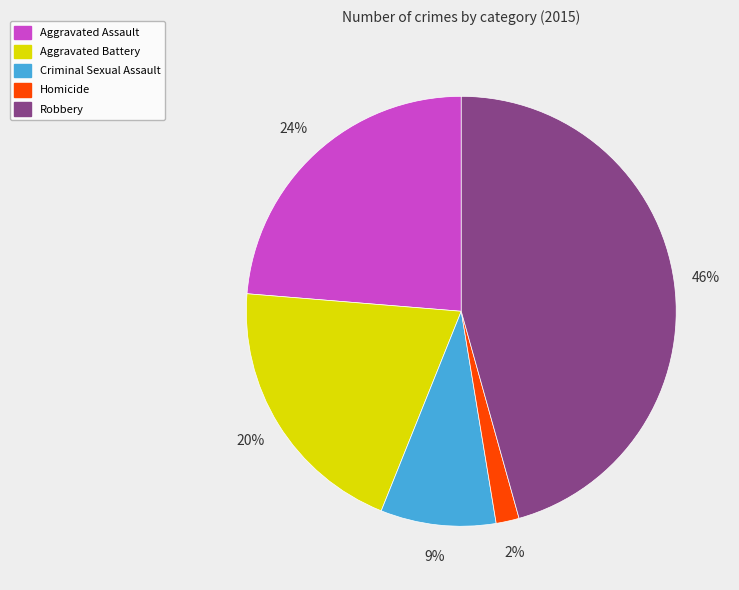

How many segments does this pie chart have?

5